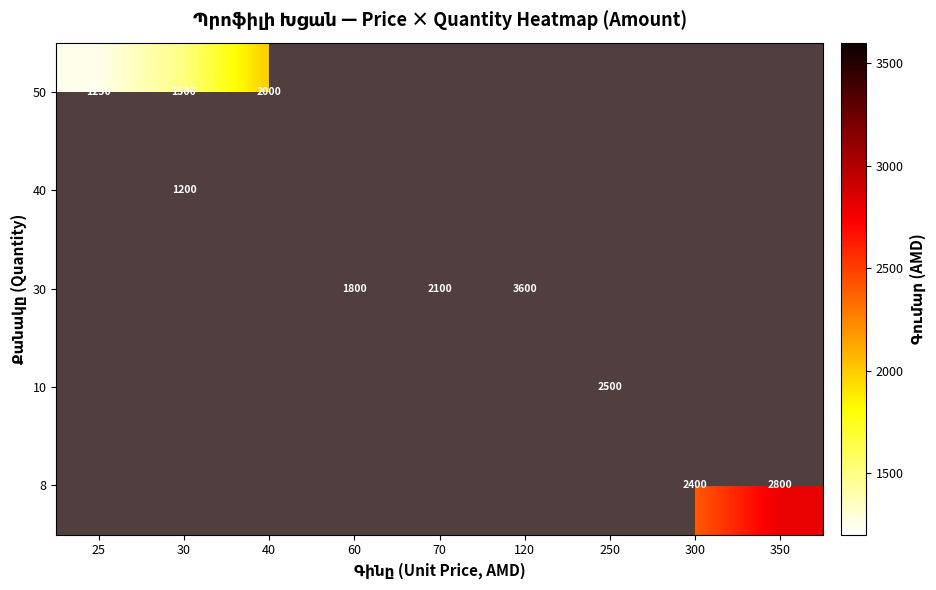

Which category has the lowest value across all series?

30